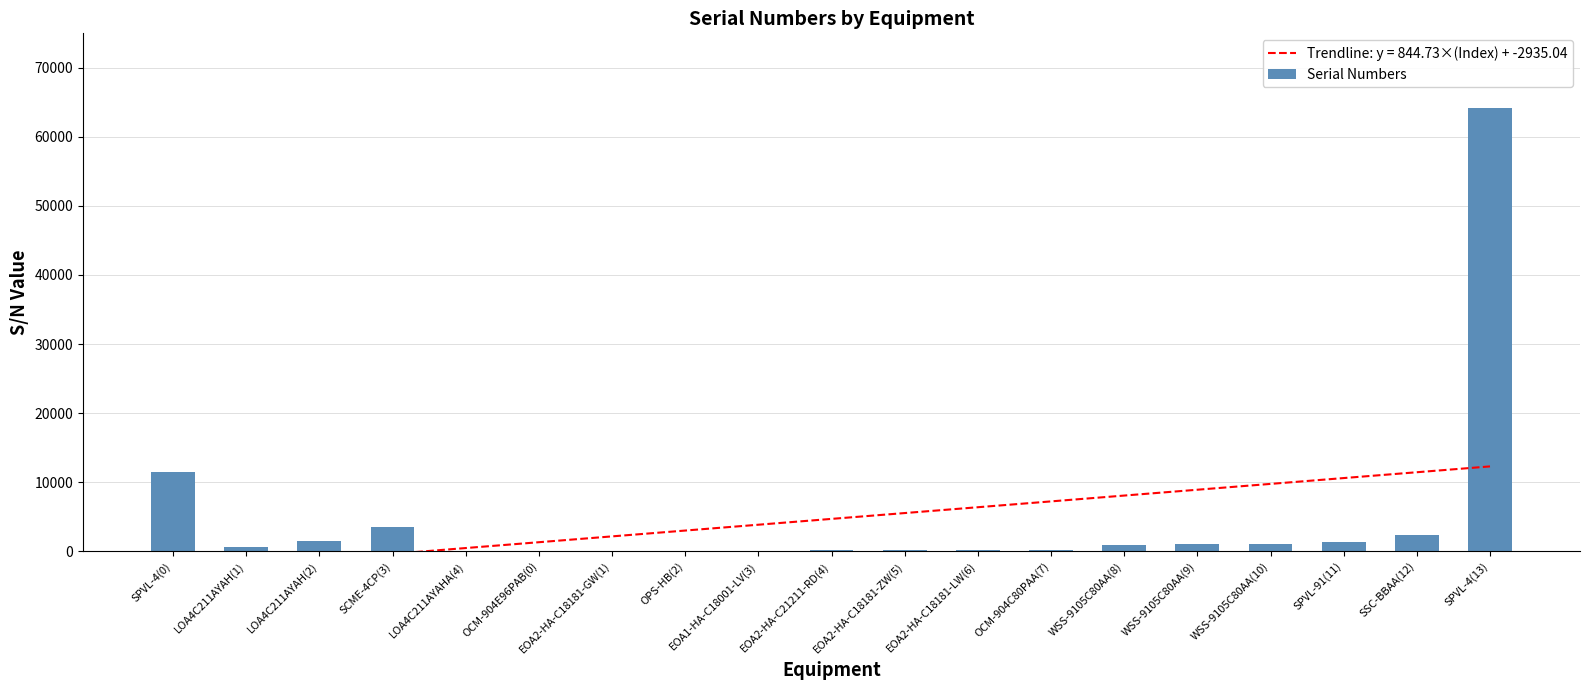

Which label corresponds to the smallest value in the chart?

OCM-904E96PAB(0)